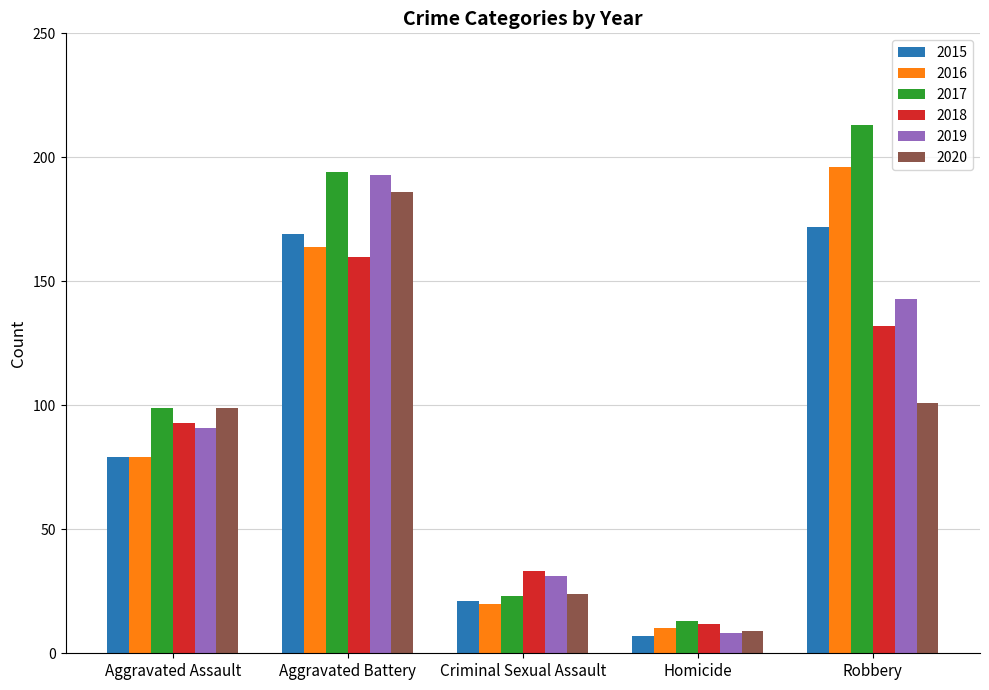

Between Aggravated Battery and Robbery, which series saw the biggest shift?

2020